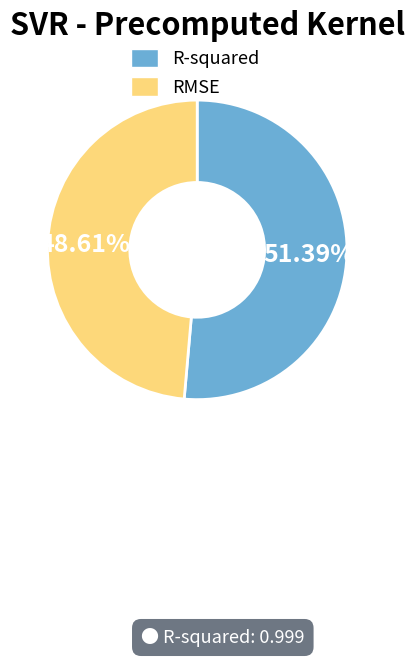

What portion of the pie excludes R-squared?

48.6%